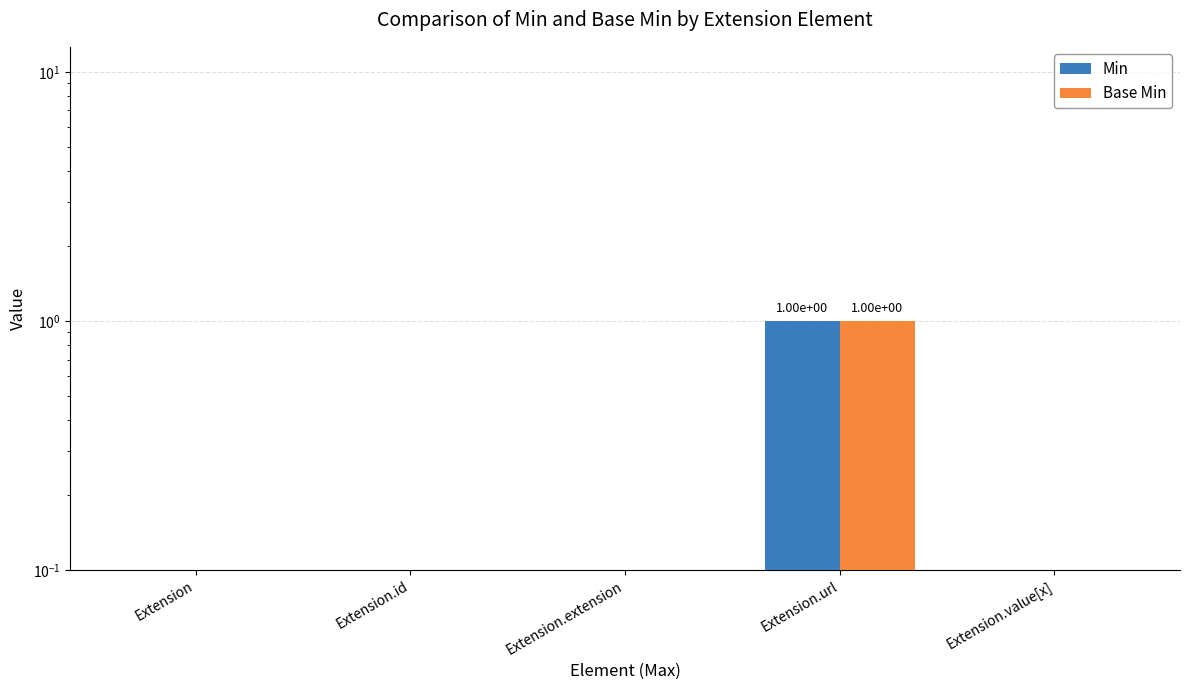

What position from the right is Extension?

5